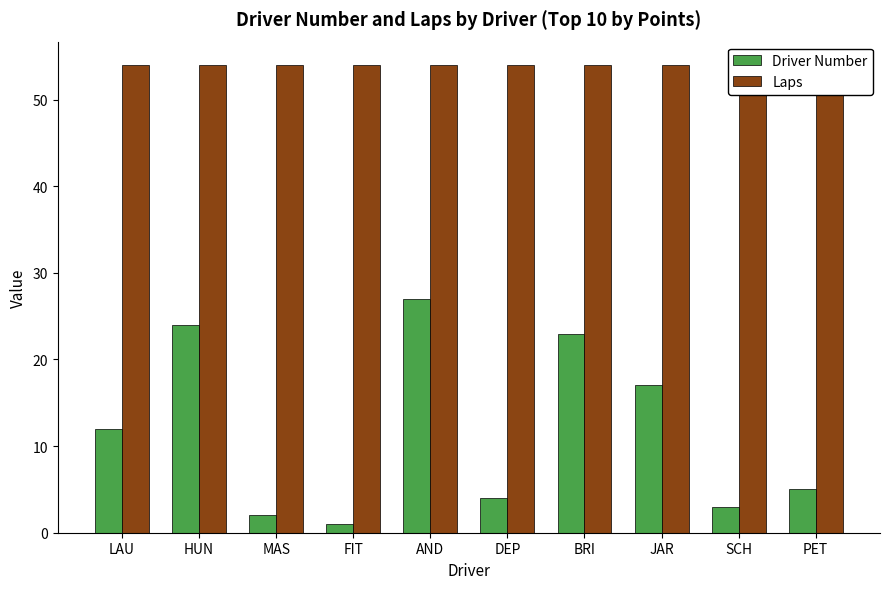

At which category is the sum across all series the highest?

AND